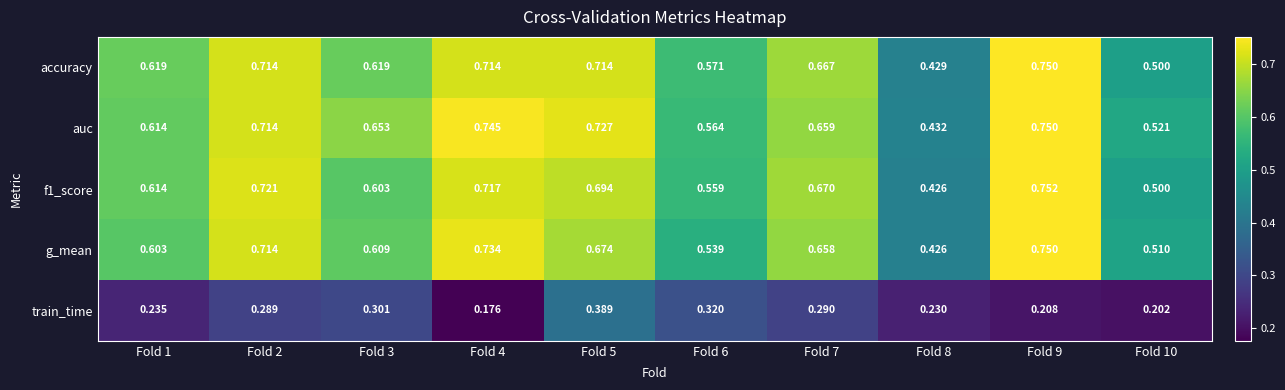

Between Fold 1 and Fold 2, which series saw the biggest shift?

g_mean